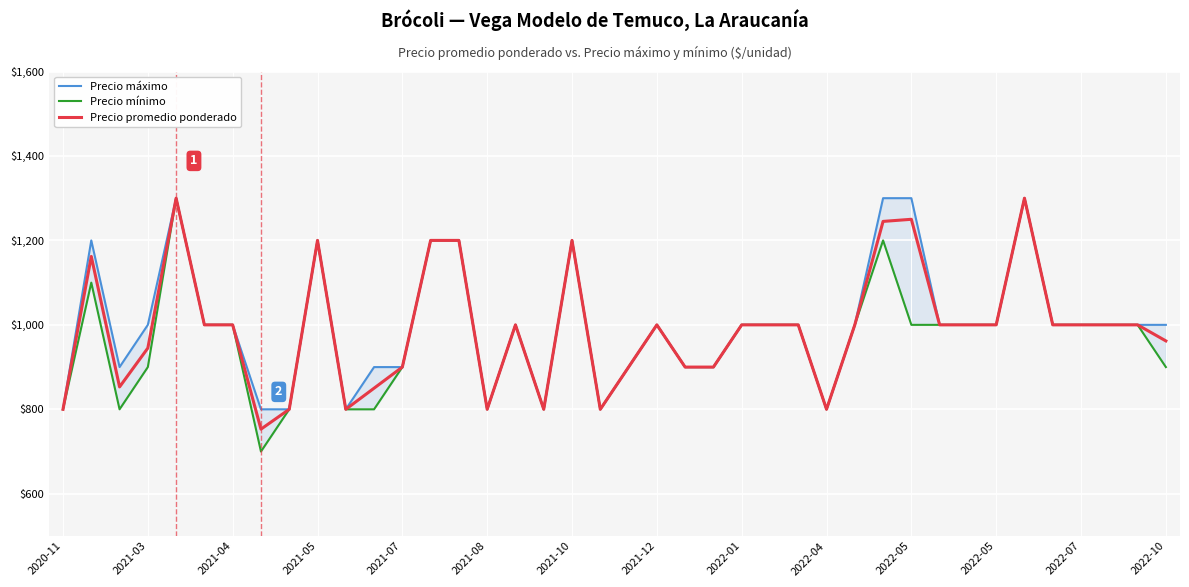

In Precio mínimo, how many points are lower than both neighbors (excluding endpoints)?

6